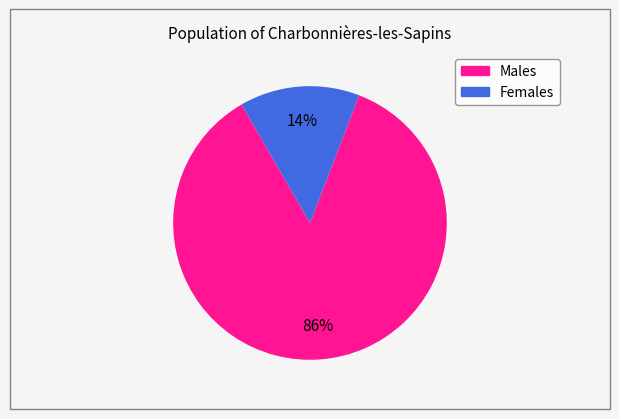

To the nearest percent, what is the average slice percentage?

50%